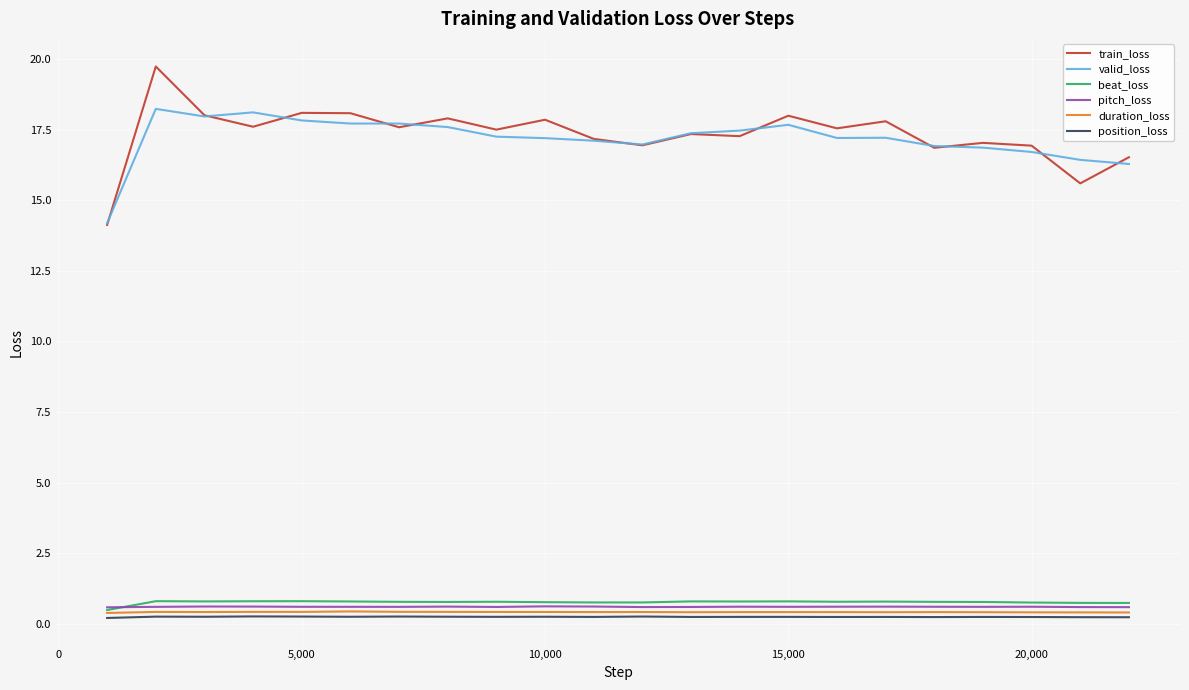

In pitch_loss, how many points are lower than both neighbors (excluding endpoints)?

5